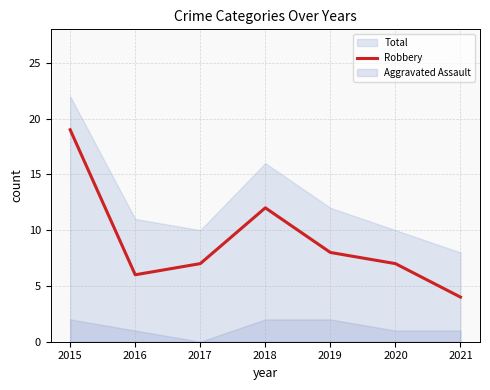

Does the chart display data point markers on the line(s)?

No